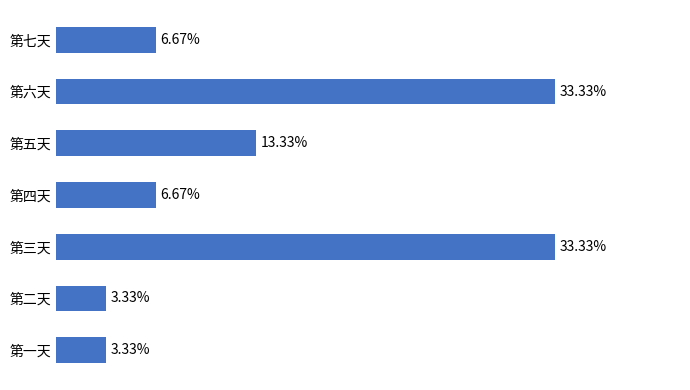

Which has a higher value, 第一天 or 第三天?

第三天